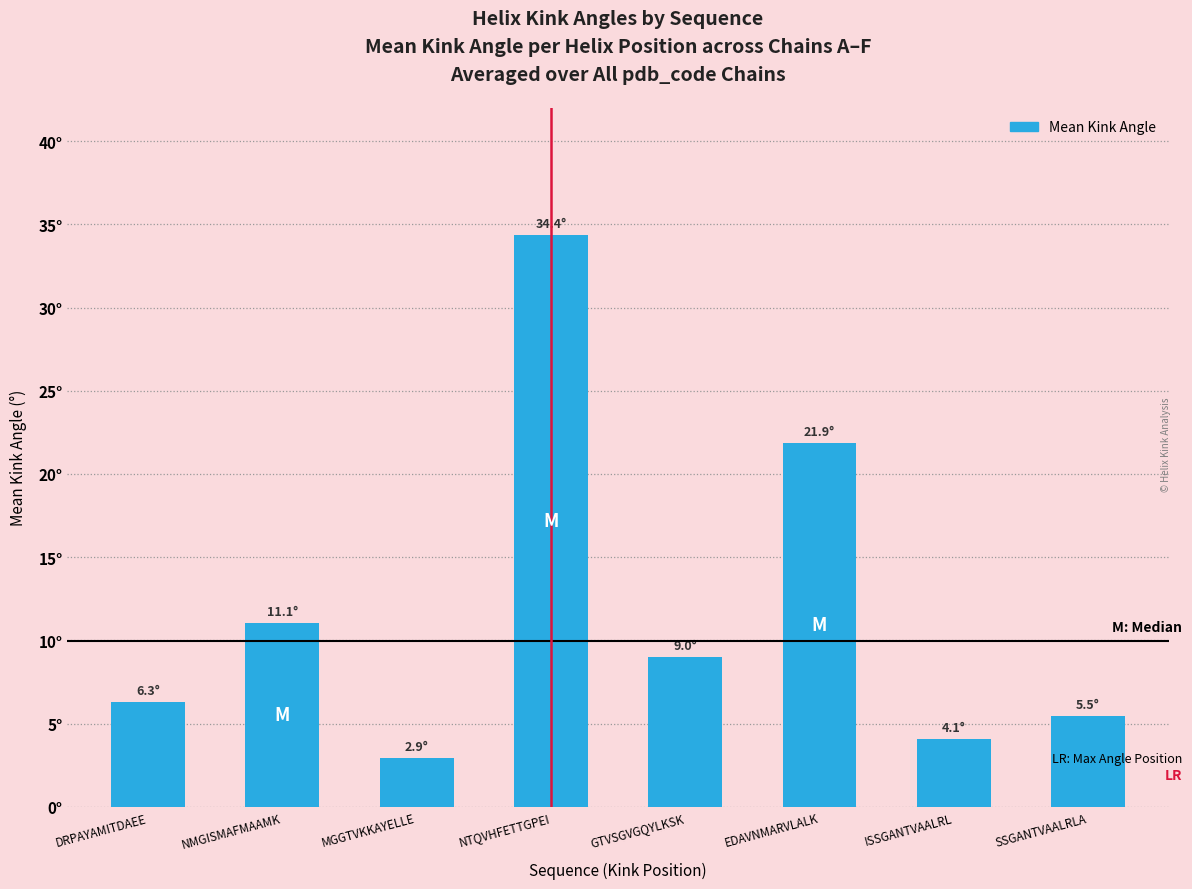

Does the chart contain any negative values?

No